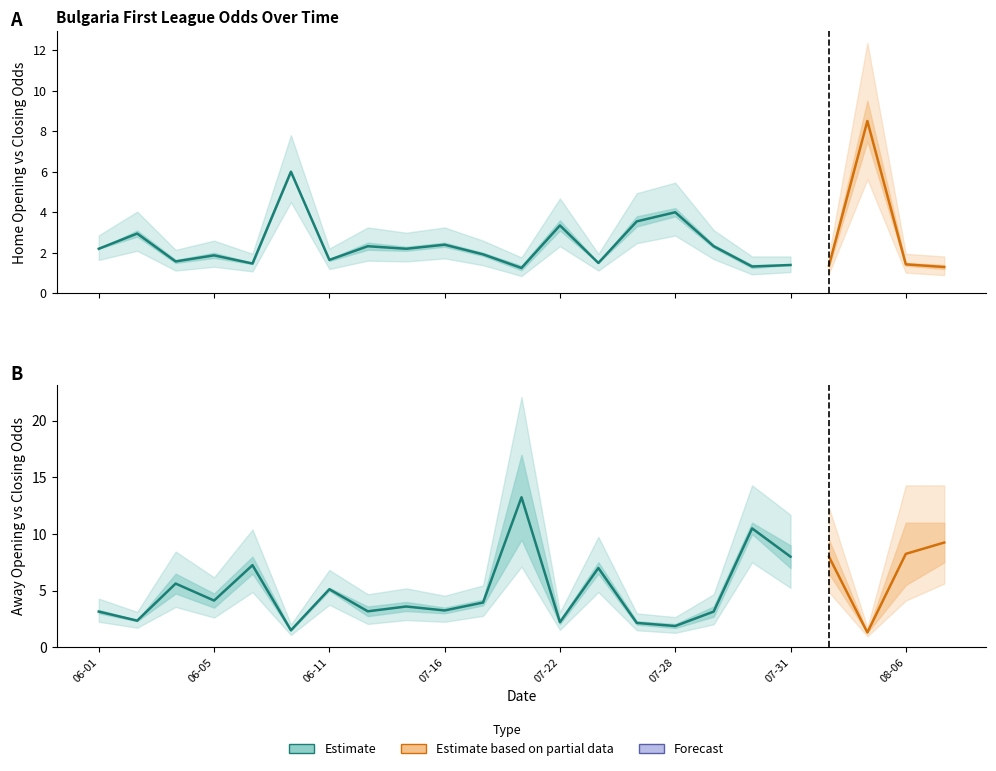

What is the spread (max minus min) of values at 2023-06-07?

4.5